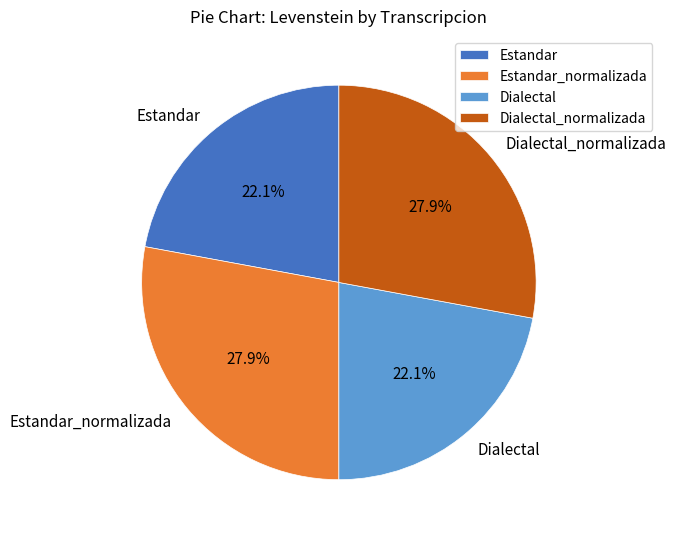

Is there a majority slice in this chart?

No